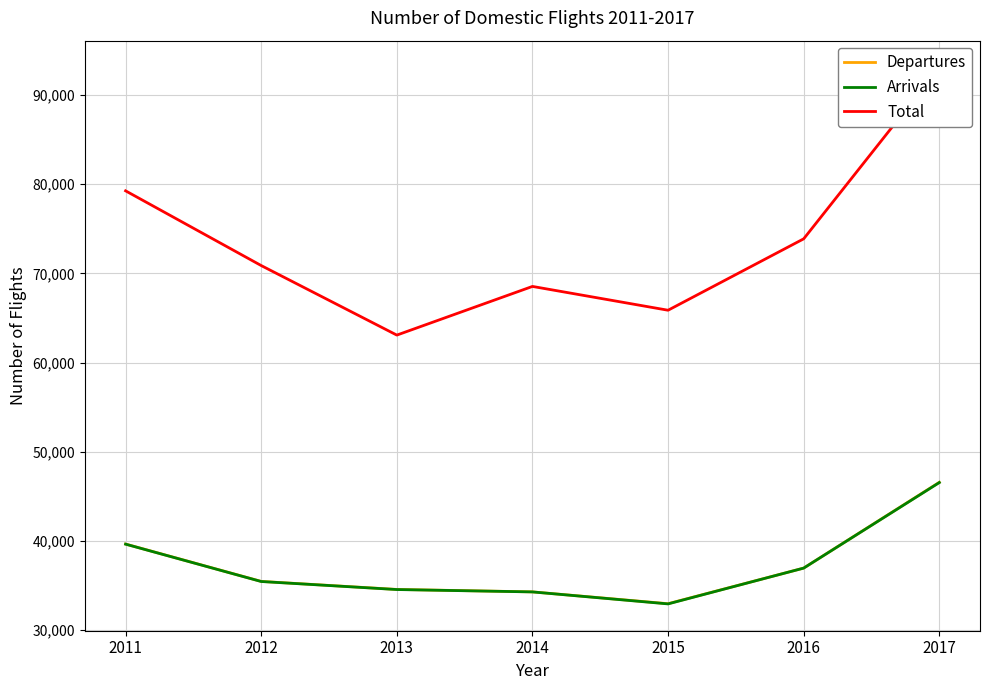

How many lines are shown in the chart?

3